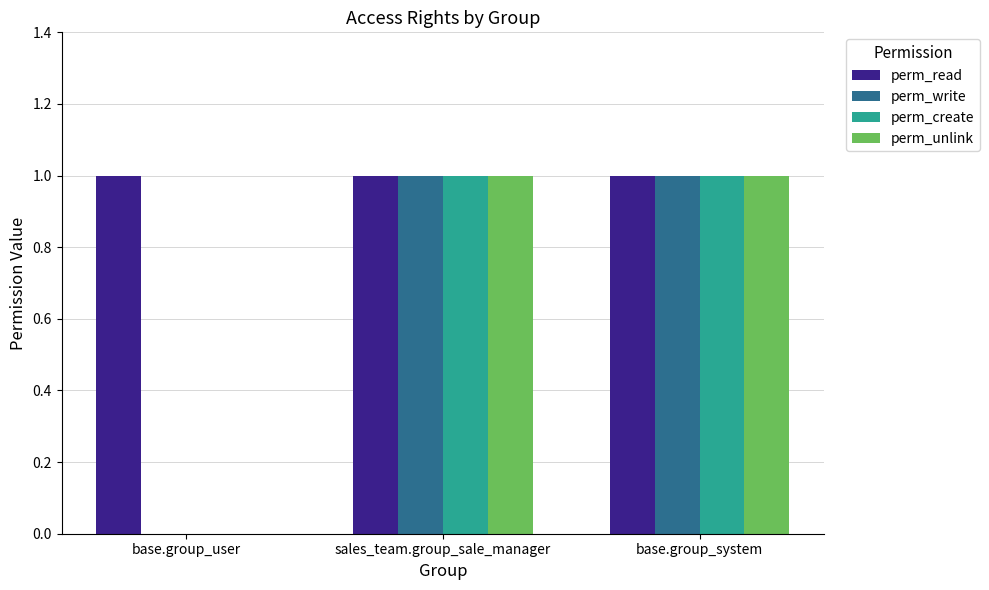

The perm_read series shows 2 at base.group_system. True or false?

False